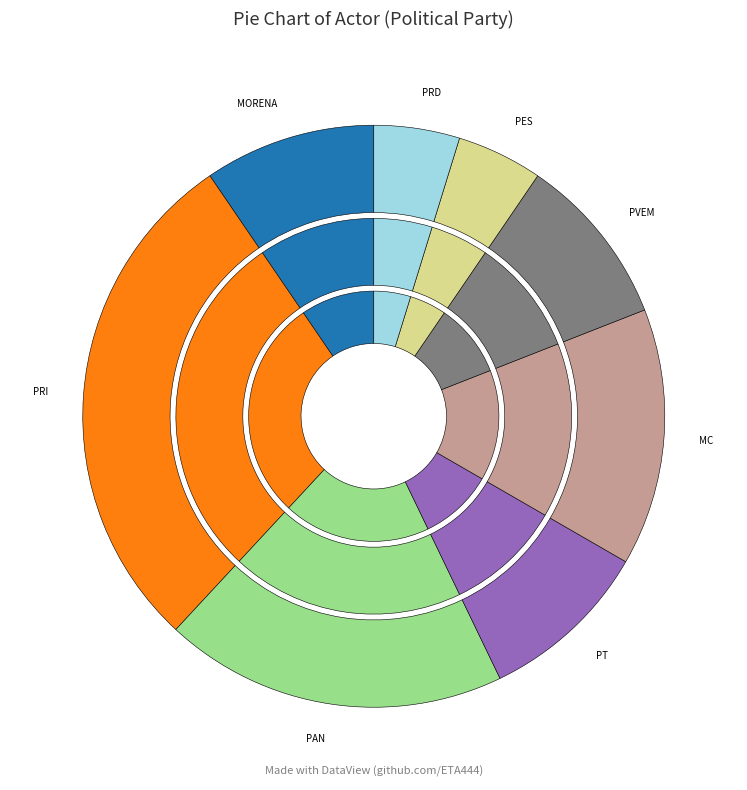

Which has a higher value, PRD or MC?

MC